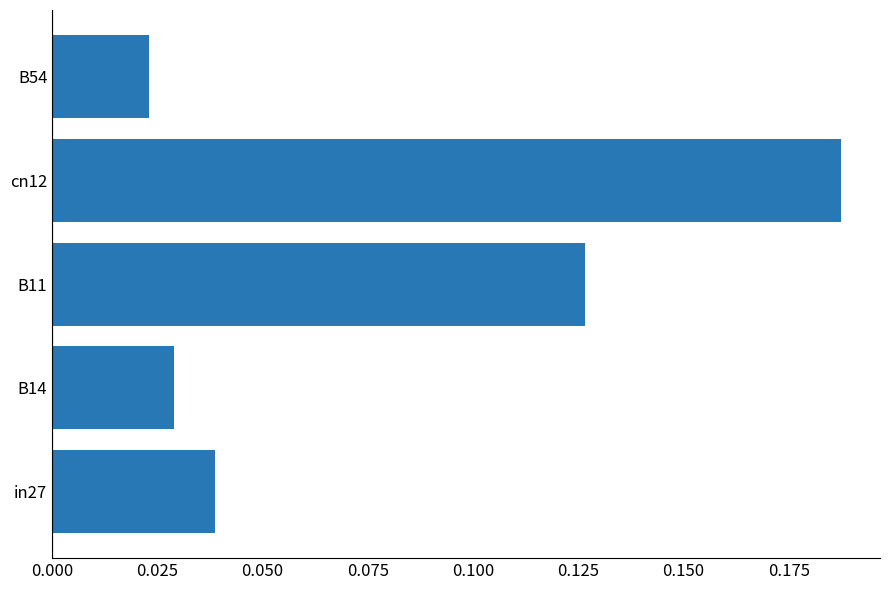

True or false: the data shows 0.2 at B11.

False